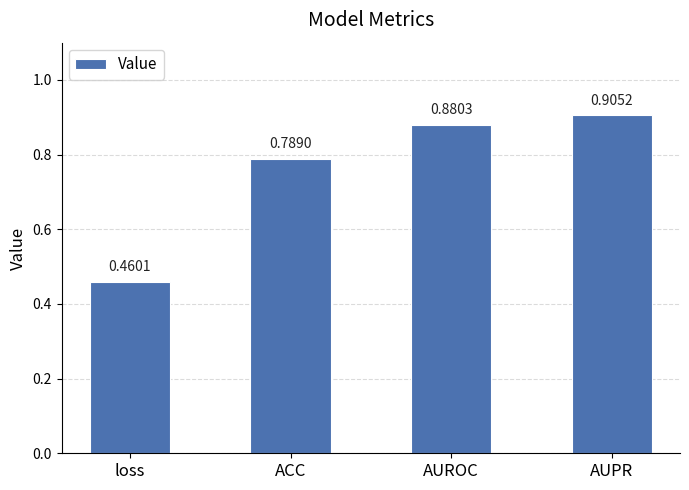

How many values are between 0 and 1?

4